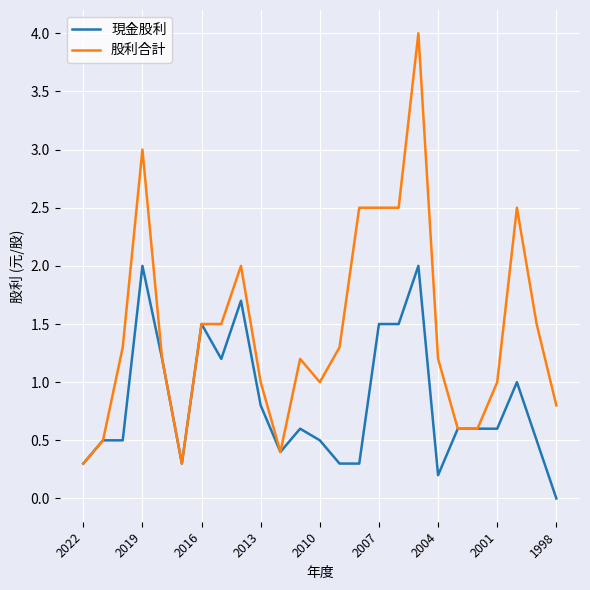

List the series in order of their overall mean, lowest first.

現金股利, 股利合計